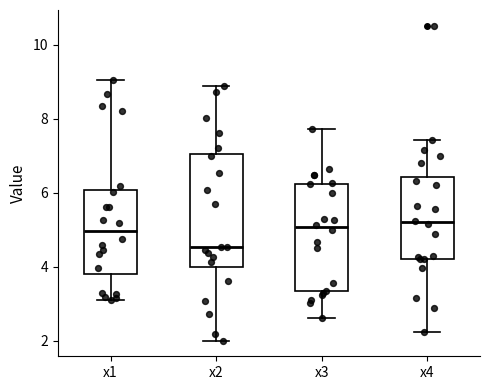

Reading left to right, read every box against the y-axis: the position of its median line, the range the box covers, and the ends of its whiskers. The values are not printed on the chart, so give them approximately, as read against the axis.

x1: median 5.0, box 3.8 to 6.0, whiskers 3.0 to 9.0
x2: median 4.6, box 4.0 to 7.0, whiskers 2.0 to 8.8
x3: median 5.0, box 3.4 to 6.2, whiskers 2.6 to 7.8
x4: median 5.2, box 4.2 to 6.4, whiskers 2.2 to 7.4